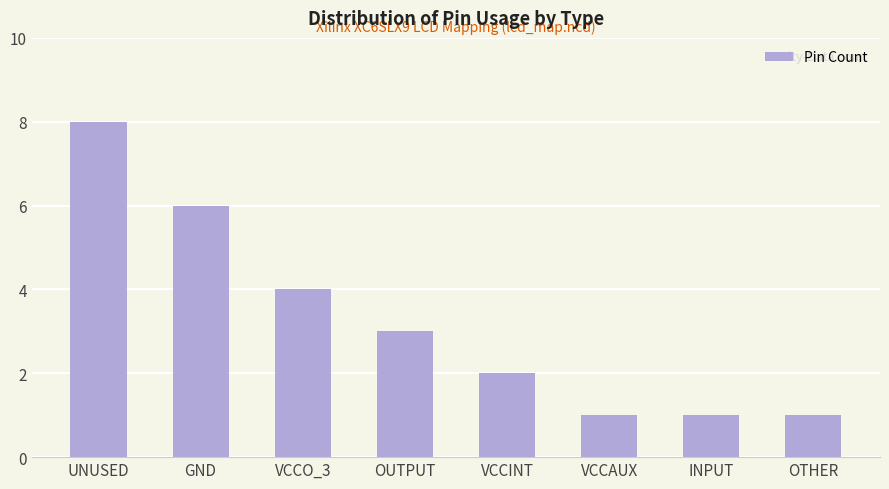

Reading left to right, what are all the values shown in this chart?

8	6	4	3	2	1	1	1